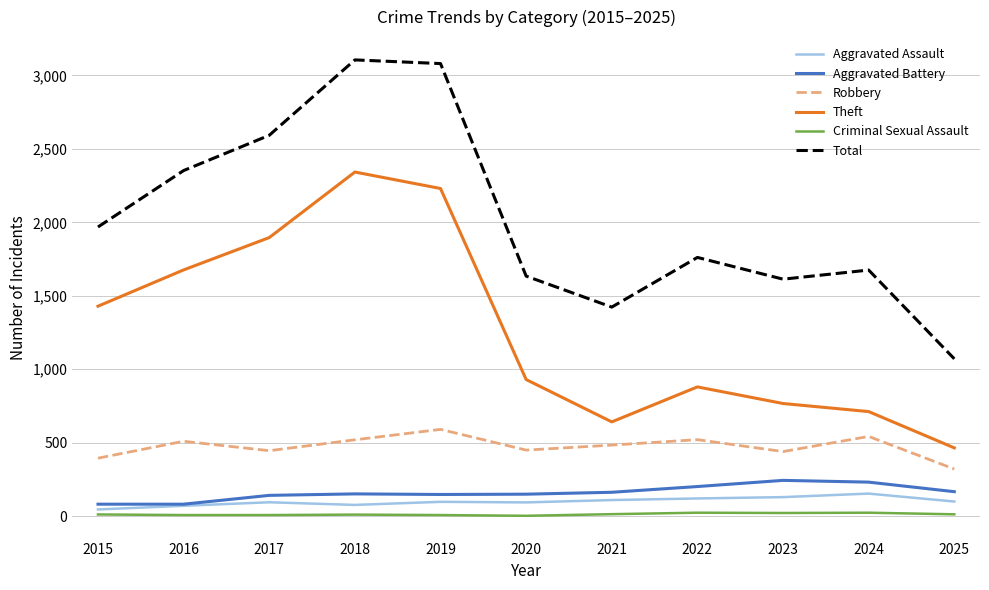

True or false: Robbery and Aggravated Assault intersect in this chart.

False